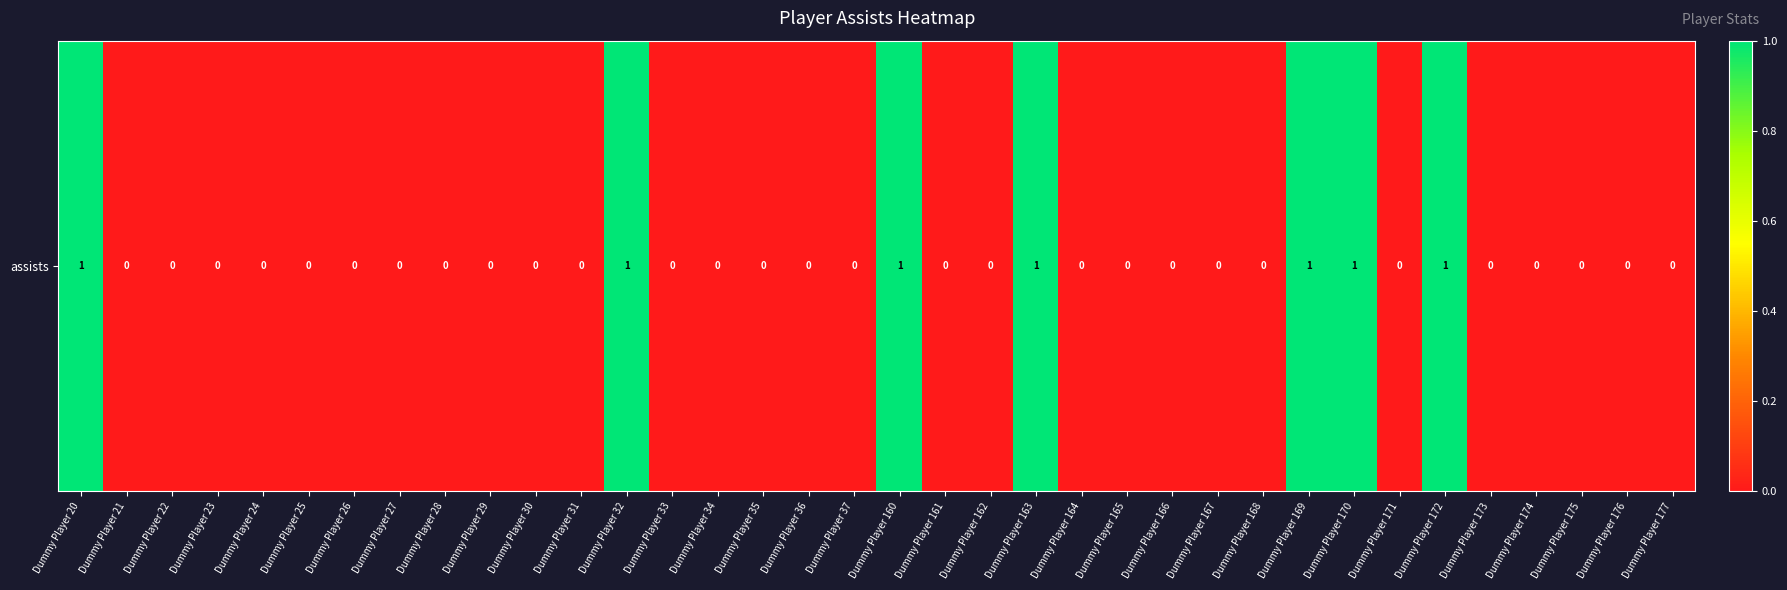

At which label is the value closest to 0?

Dummy Player 21